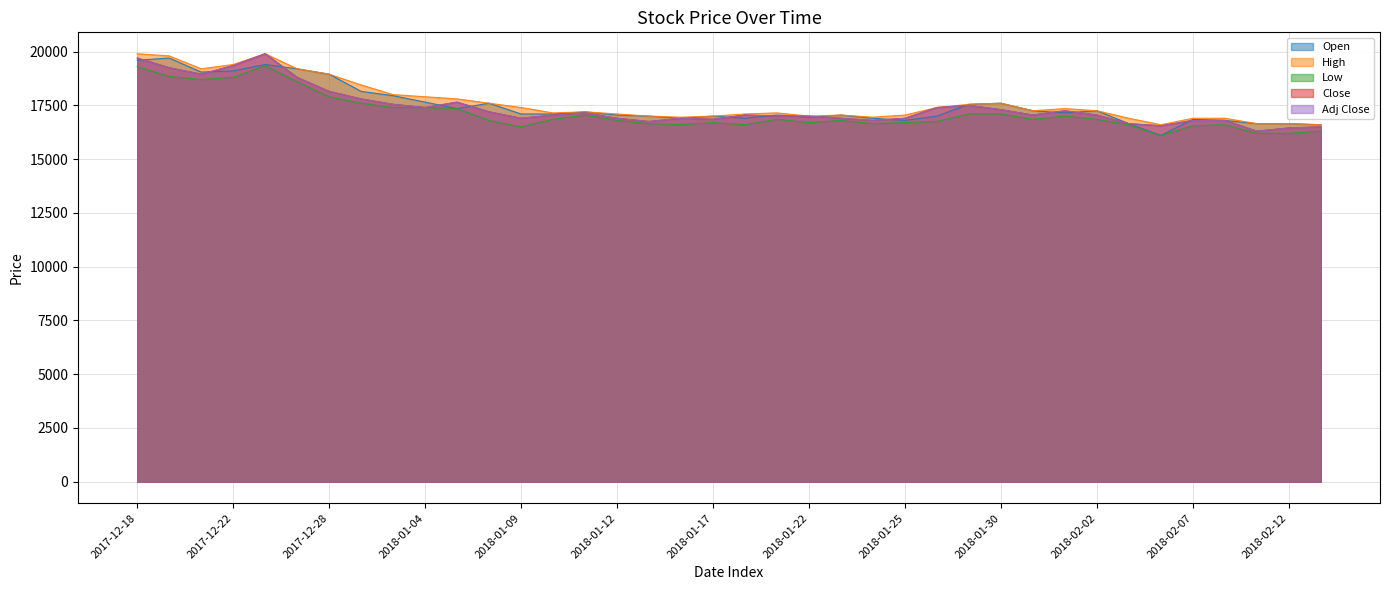

What is the difference between the maximum and second lowest values in the Low series?

3150